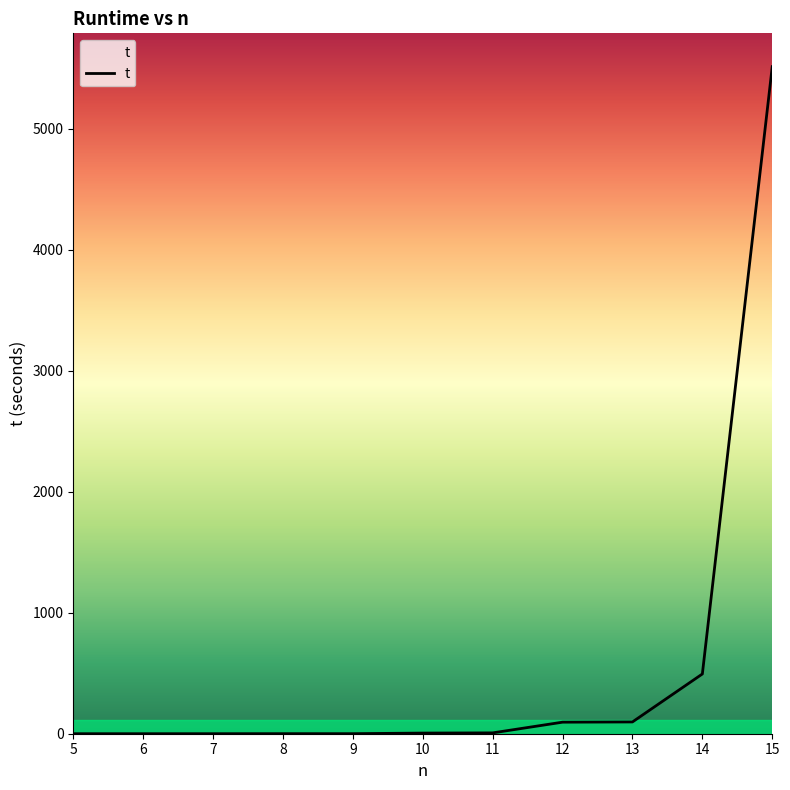

What is the difference between the maximum and minimum values?

5511.1